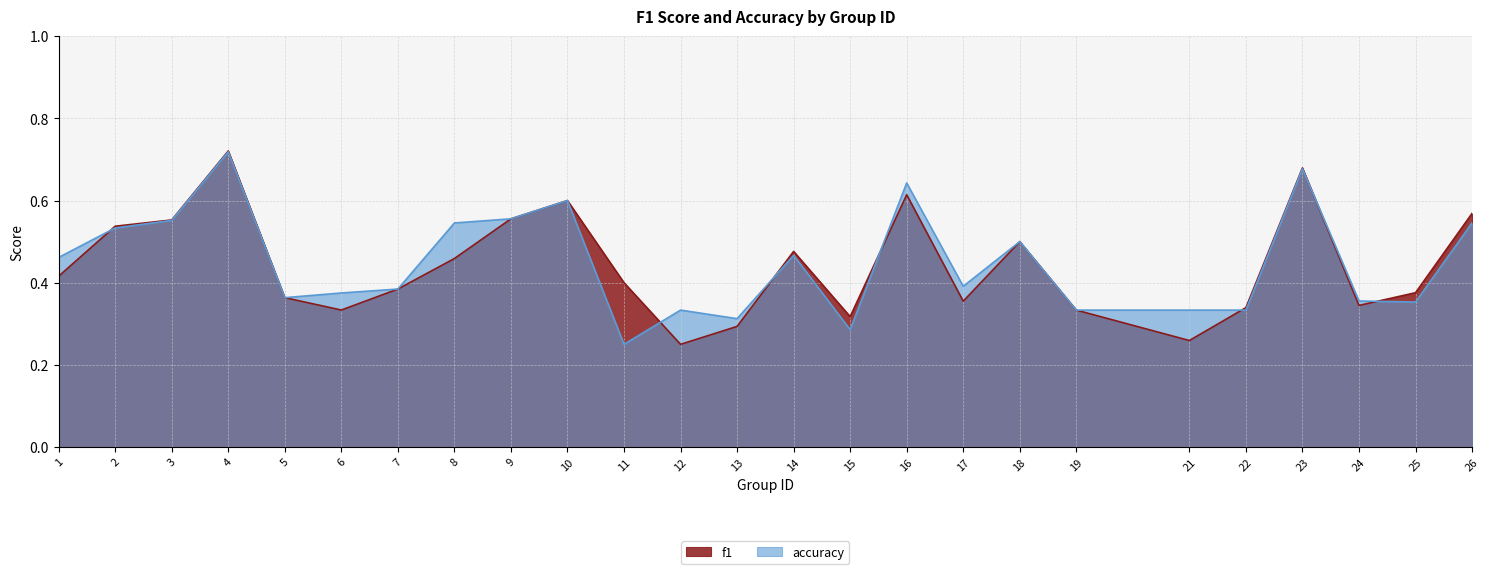

What is the sum of all f1 values?

11.0